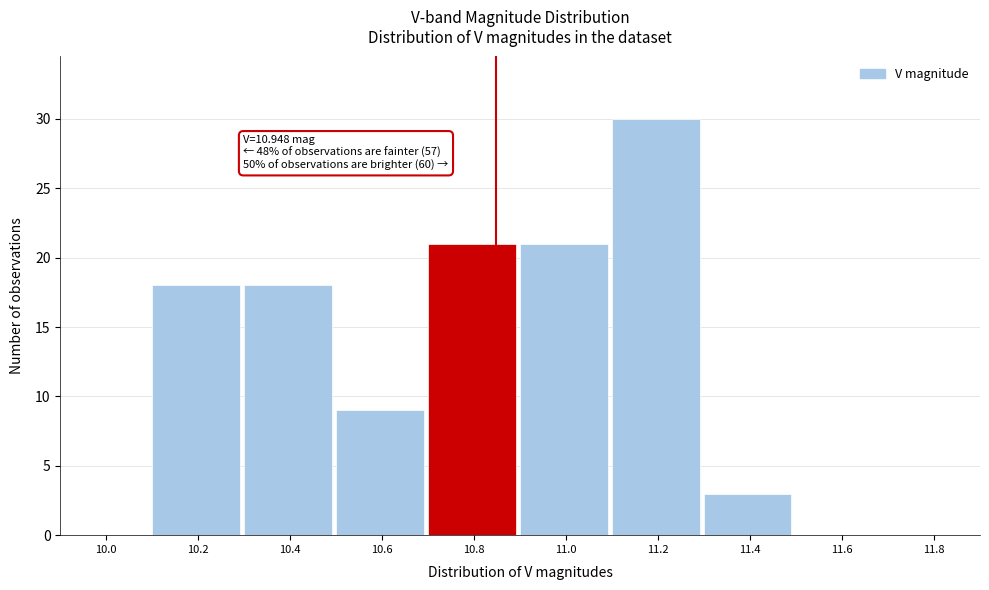

Reading left to right, list all the values displayed in this chart.

10.0=0	10.2=18	10.4=18	10.6=9	10.8=21	11.0=21	11.2=30	11.4=3	11.6=0	11.8=0